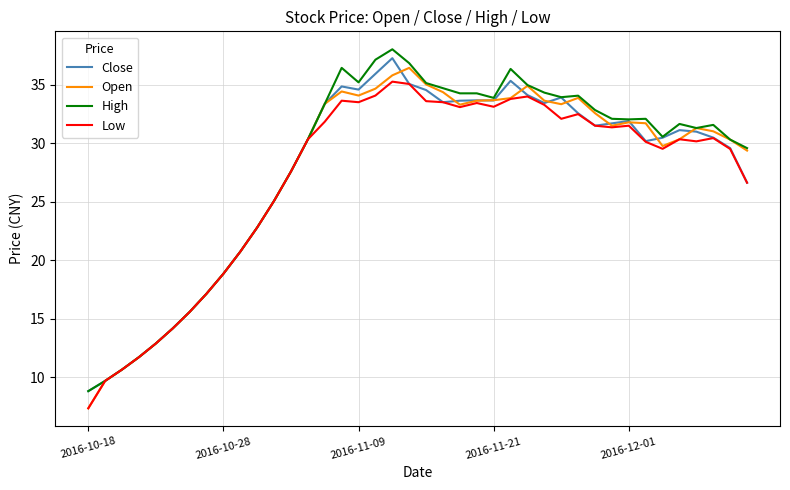

At how many categories does at least one series exceed 20?

31